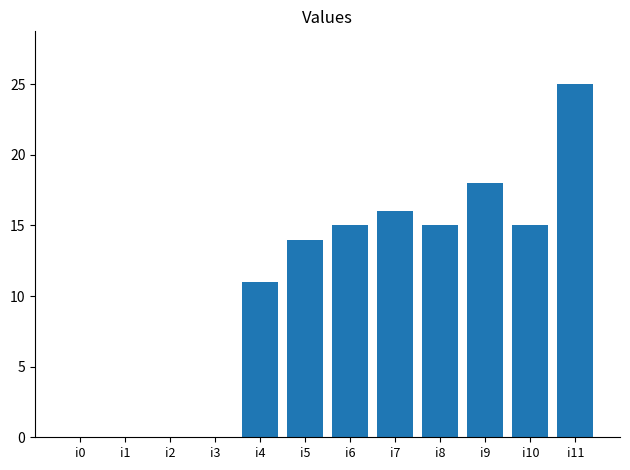

True or false: the data shows 4 at i8.

False